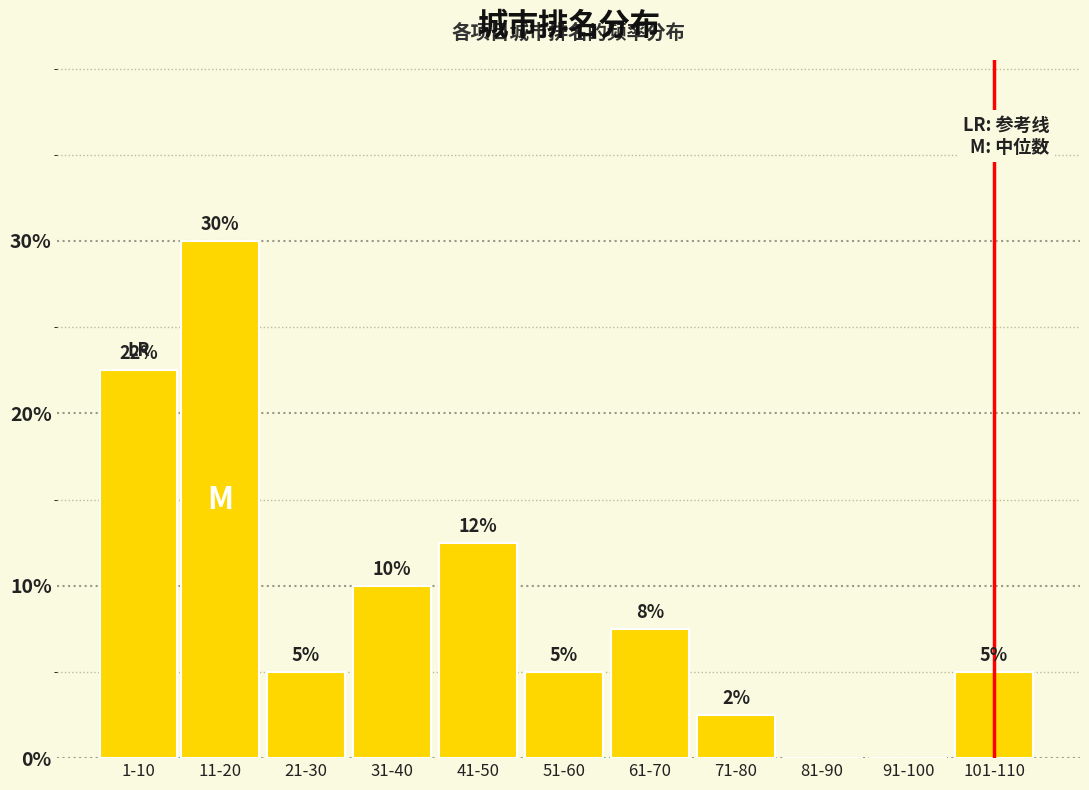

Between 51-60 and 81-90, which is larger?

51-60